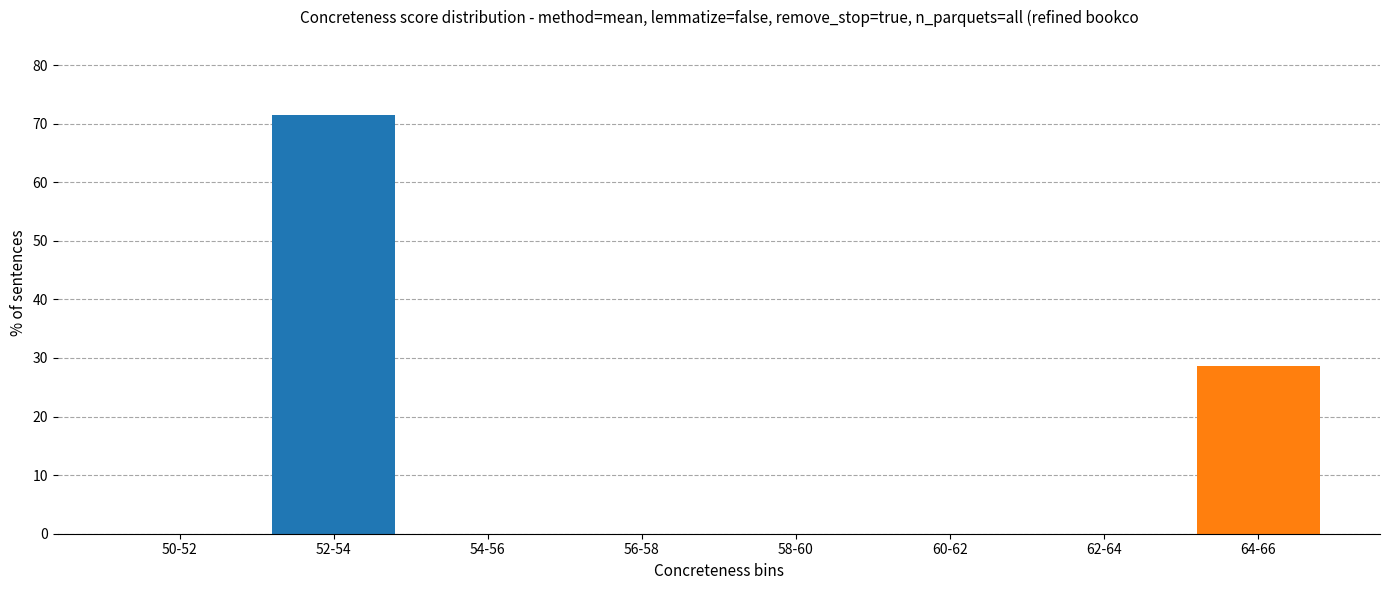

Reading right to left, what are all the values shown in this chart?

64-66=28.6	62-64=0.0	60-62=0.0	58-60=0.0	56-58=0.0	54-56=0.0	52-54=71.4	50-52=0.0